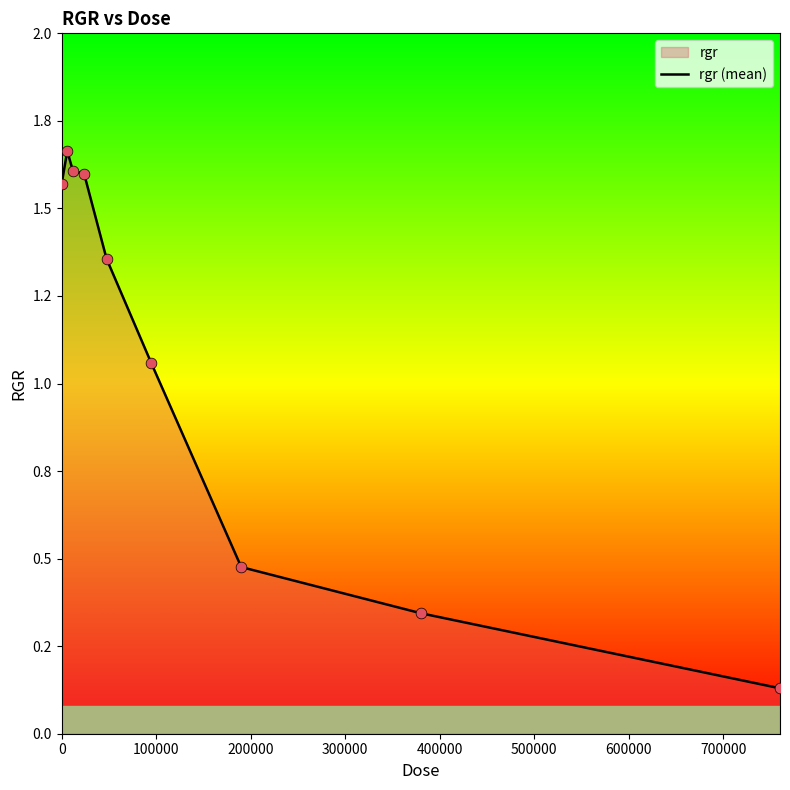

Which has a higher value, 700000 or 500000?

500000